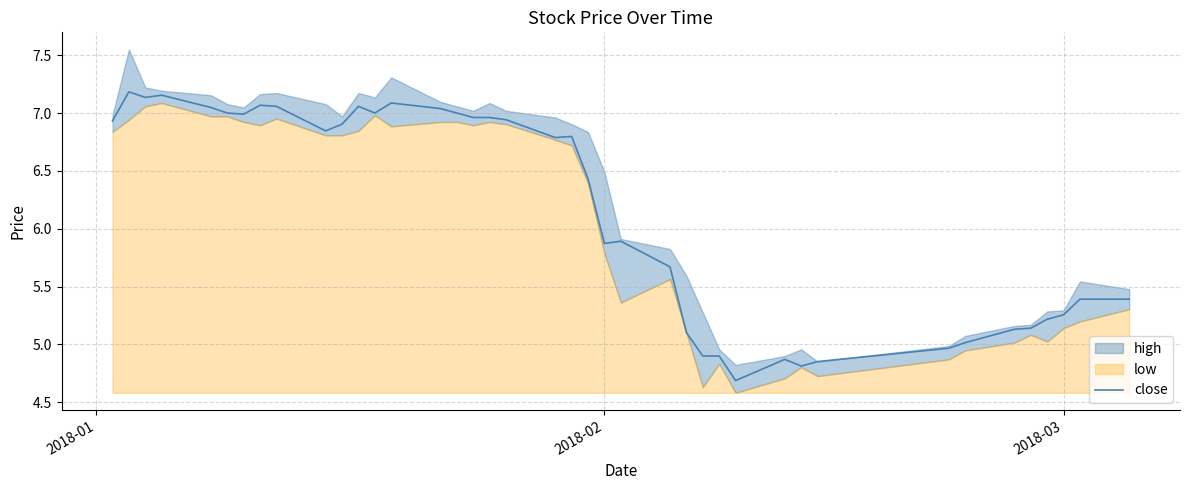

What is the minimum value for close?

4.7